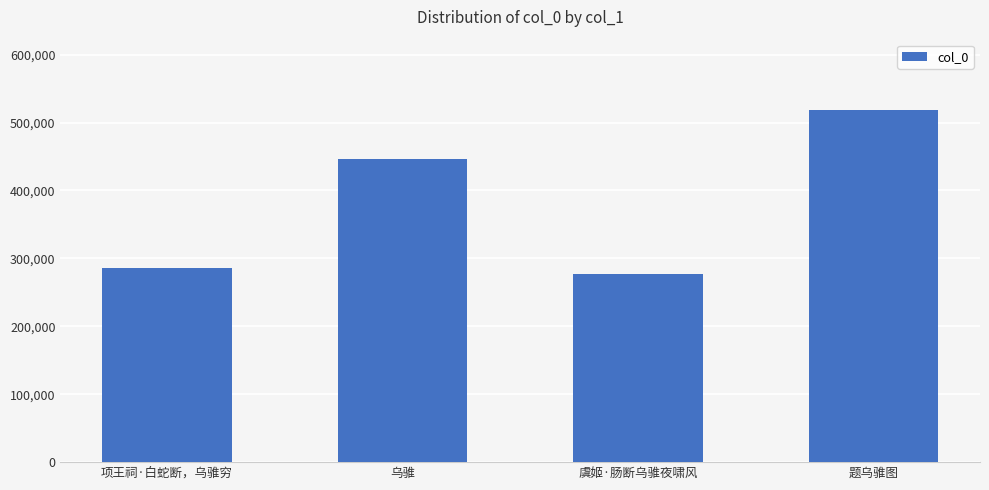

At which label is the value closest to 398058?

乌骓